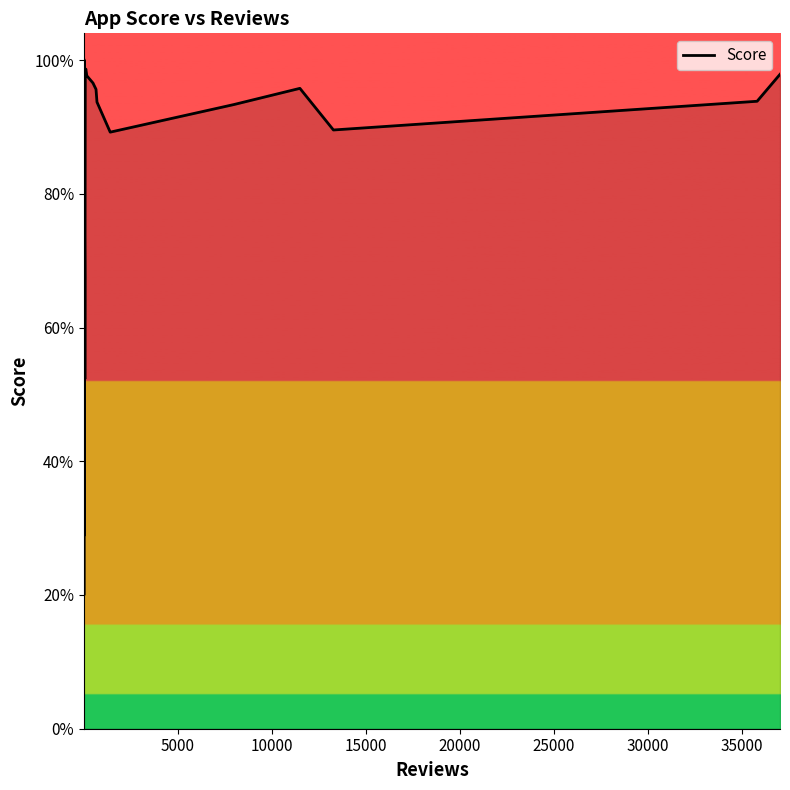

What is the sum of all values?

108.5